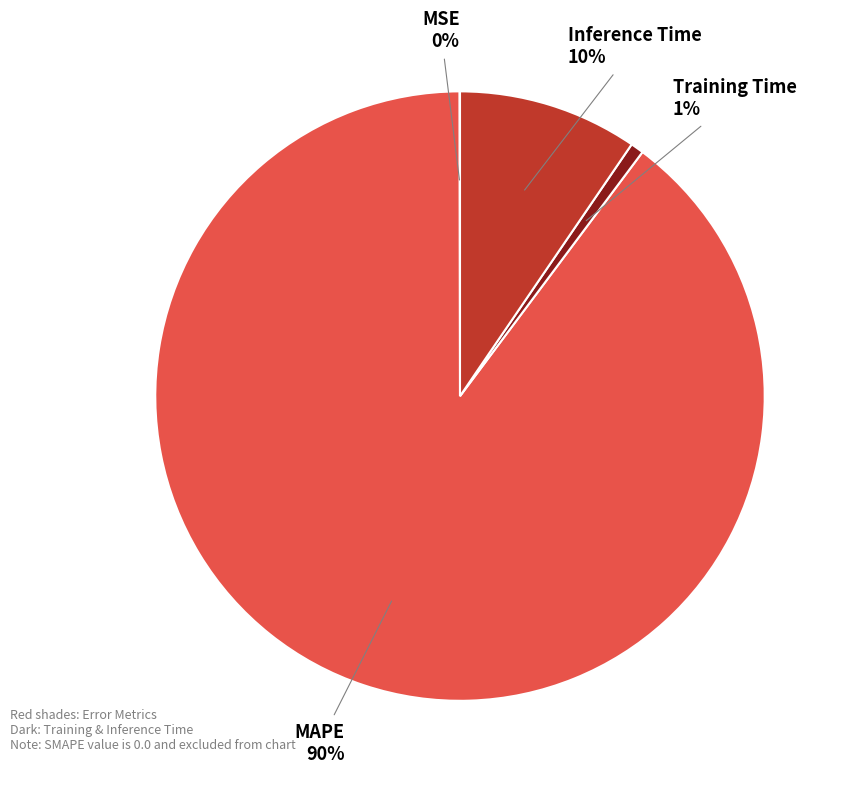

True or false: Inference Time accounts for 22% of the total.

False